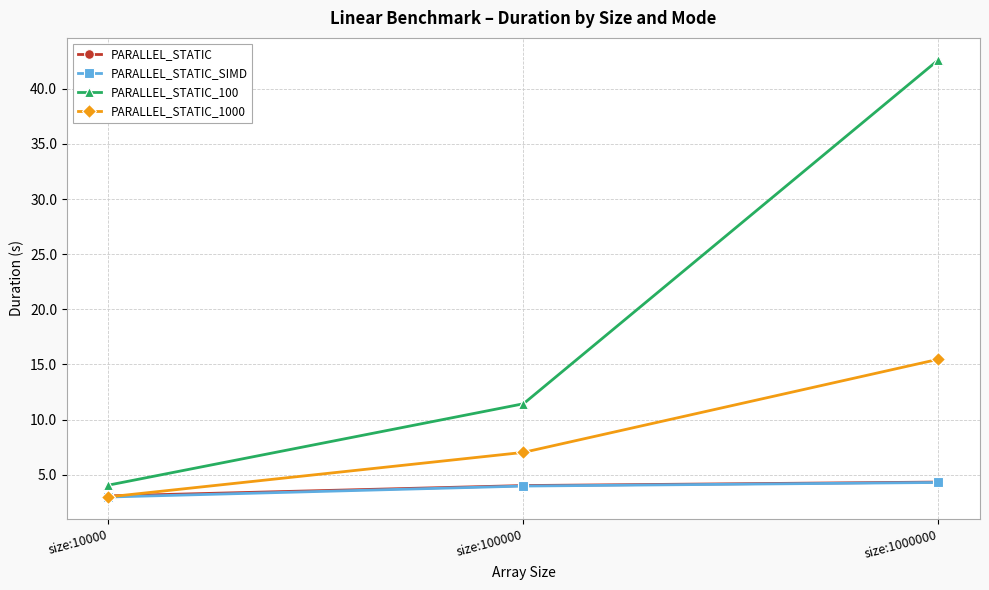

Reading right to left, extract all data points from this chart.

PARALLEL_STATIC: size:1000000=4.3	size:100000=4.0	size:10000=3.1
PARALLEL_STATIC_SIMD: size:1000000=4.3	size:100000=4.0	size:10000=3.0
PARALLEL_STATIC_100: size:1000000=42.6	size:100000=11.4	size:10000=4.1
PARALLEL_STATIC_1000: size:1000000=15.5	size:100000=7.0	size:10000=3.0